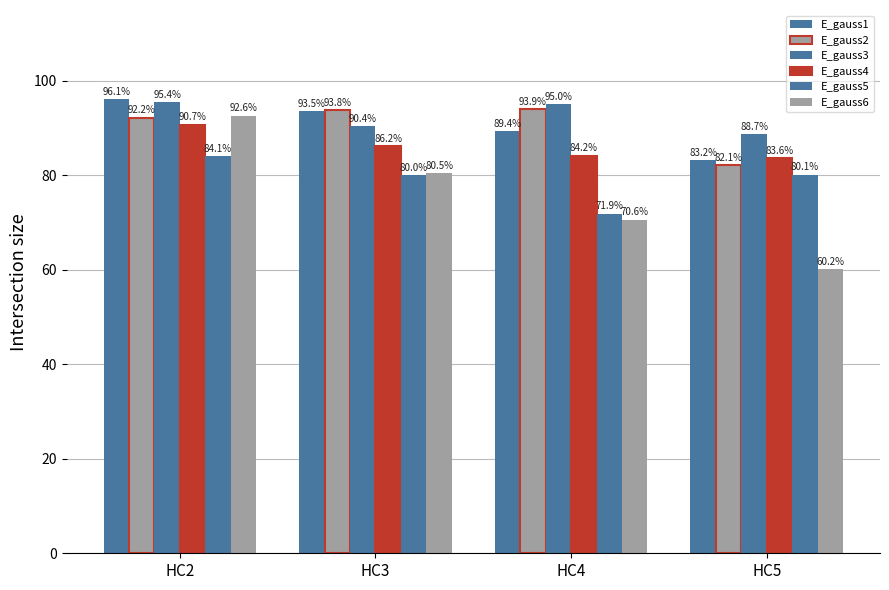

True or false: E_gauss6 has a value of 1.0 at HC5.

False